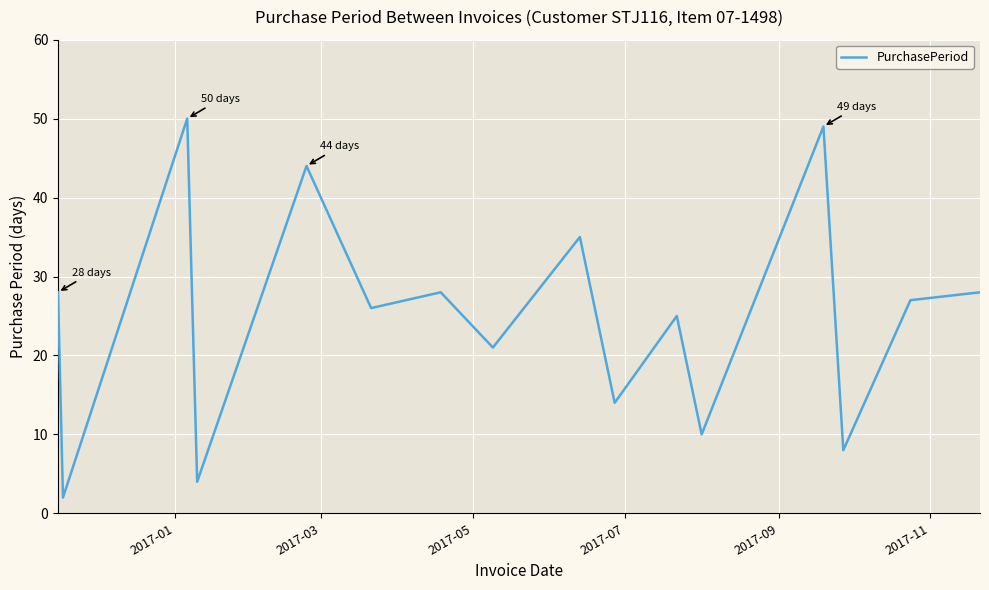

What is the maximum value shown in the chart?

50